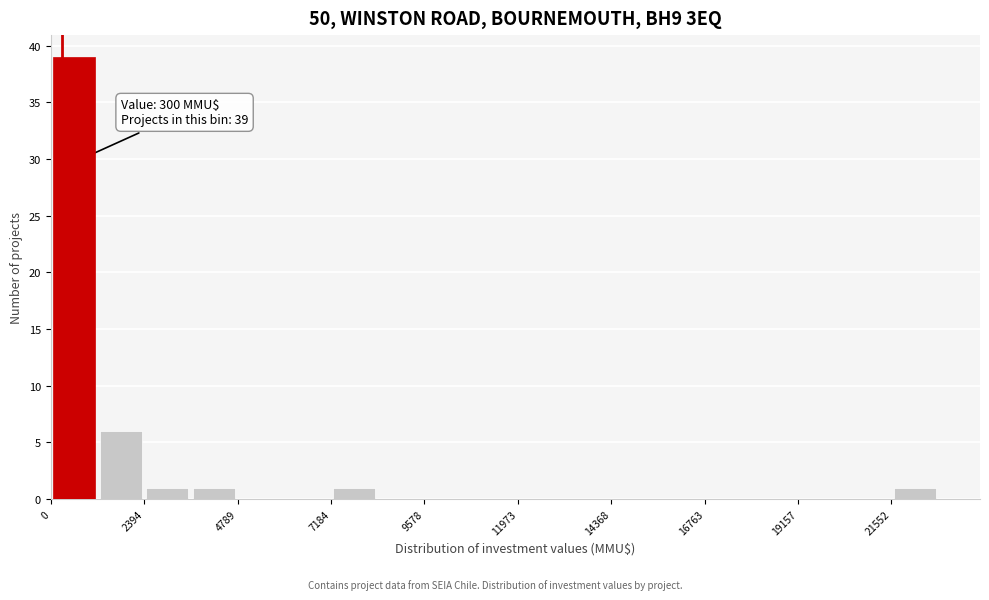

Read against the x-axis, roughly where is the centre of the tallest bar?

500